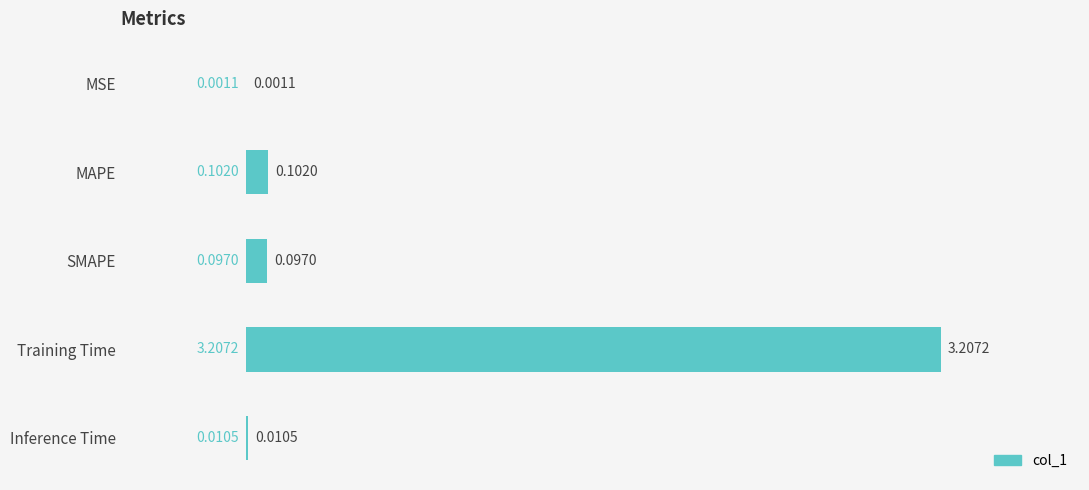

At which category does the chart reach its peak across all series?

Training Time